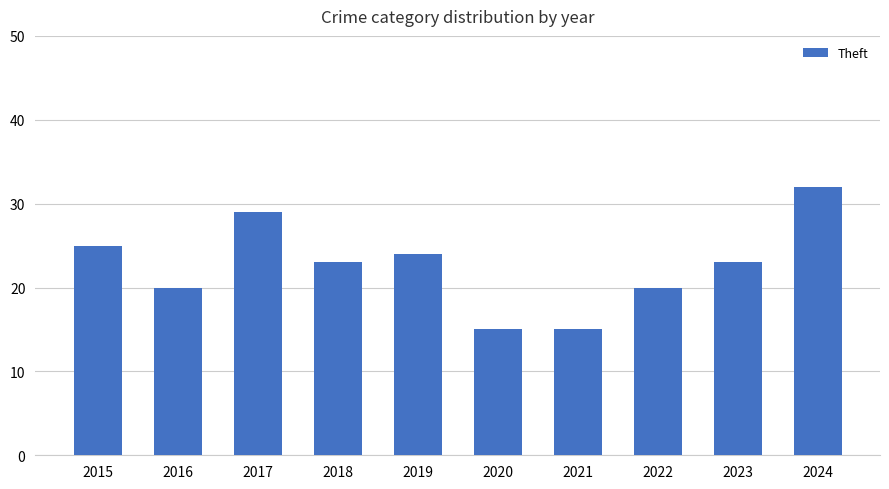

What is the difference between the maximum and minimum values?

17